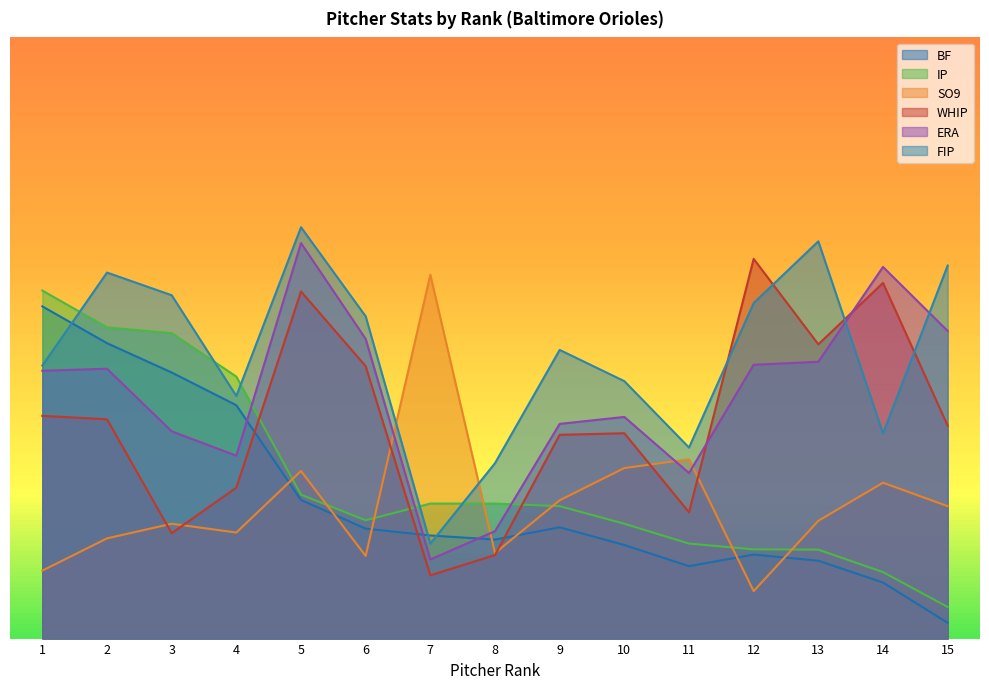

Is it true that IP equals 18.3 at 6?

False